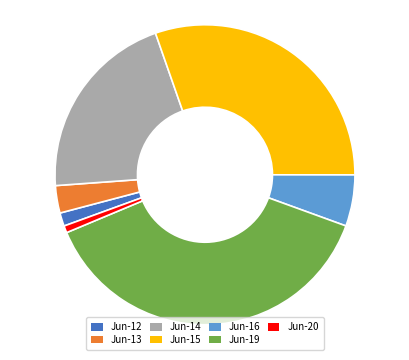

Does Jun-14 account for over 50% of the chart?

No